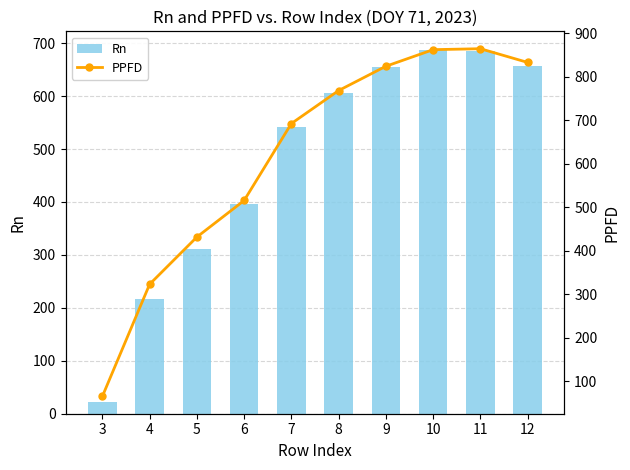

Is the value of PPFD at 6 greater than the value of Rn at 5?

Yes